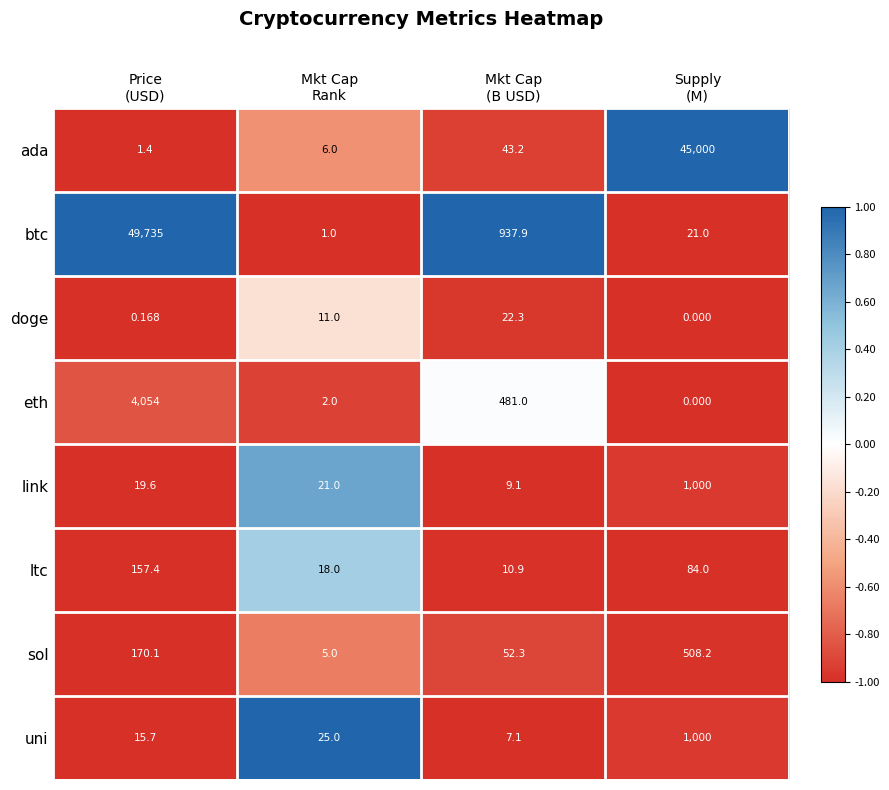

Which series has the largest total across all categories?

btc